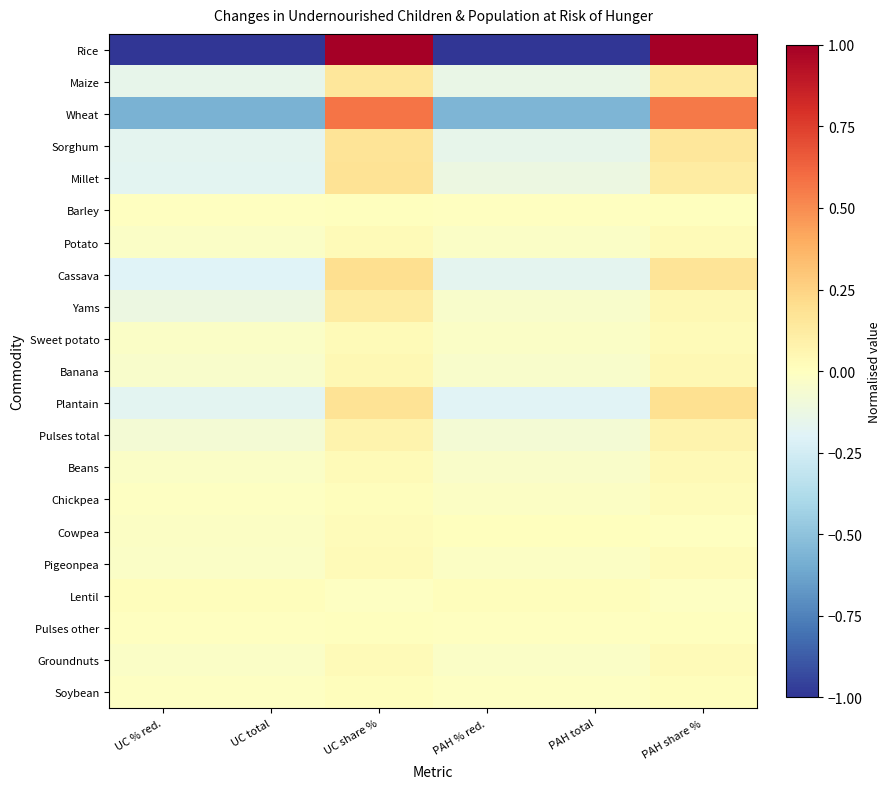

Reading right to left, extract all data points from this chart.

Rice: PAH share %=1.0	PAH total=-1.0	PAH % red.=-1.0	UC share %=1.0	UC total=-1.0	UC % red.=-1.0
Maize: PAH share %=0.1	PAH total=-0.1	PAH % red.=-0.1	UC share %=0.2	UC total=-0.2	UC % red.=-0.2
Wheat: PAH share %=0.6	PAH total=-0.6	PAH % red.=-0.6	UC share %=0.6	UC total=-0.6	UC % red.=-0.6
Sorghum: PAH share %=0.1	PAH total=-0.1	PAH % red.=-0.1	UC share %=0.2	UC total=-0.2	UC % red.=-0.2
Millet: PAH share %=0.1	PAH total=-0.1	PAH % red.=-0.1	UC share %=0.2	UC total=-0.2	UC % red.=-0.2
Barley: PAH share %=0.0	PAH total=-0.0	PAH % red.=-0.0	UC share %=0.0	UC total=-0.0	UC % red.=-0.0
Potato: PAH share %=0.0	PAH total=-0.0	PAH % red.=-0.0	UC share %=0.0	UC total=-0.0	UC % red.=-0.0
Cassava: PAH share %=0.2	PAH total=-0.2	PAH % red.=-0.2	UC share %=0.2	UC total=-0.2	UC % red.=-0.2
Yams: PAH share %=0.0	PAH total=-0.0	PAH % red.=-0.0	UC share %=0.1	UC total=-0.1	UC % red.=-0.1
Sweet potato: PAH share %=0.0	PAH total=-0.0	PAH % red.=-0.0	UC share %=0.0	UC total=-0.0	UC % red.=-0.0
Banana: PAH share %=0.0	PAH total=-0.0	PAH % red.=-0.0	UC share %=0.0	UC total=-0.0	UC % red.=-0.0
Plantain: PAH share %=0.2	PAH total=-0.2	PAH % red.=-0.2	UC share %=0.2	UC total=-0.2	UC % red.=-0.2
Pulses total: PAH share %=0.1	PAH total=-0.1	PAH % red.=-0.1	UC share %=0.1	UC total=-0.1	UC % red.=-0.1
Beans: PAH share %=0.0	PAH total=-0.0	PAH % red.=-0.0	UC share %=0.0	UC total=-0.0	UC % red.=-0.0
Chickpea: PAH share %=0.0	PAH total=-0.0	PAH % red.=-0.0	UC share %=0.0	UC total=-0.0	UC % red.=-0.0
Cowpea: PAH share %=-0.0	PAH total=0.0	PAH % red.=0.0	UC share %=0.0	UC total=-0.0	UC % red.=-0.0
Pigeonpea: PAH share %=0.0	PAH total=-0.0	PAH % red.=-0.0	UC share %=0.0	UC total=-0.0	UC % red.=-0.0
Lentil: PAH share %=-0.0	PAH total=0.0	PAH % red.=0.0	UC share %=-0.0	UC total=0.0	UC % red.=0.0
Pulses other: PAH share %=0.0	PAH total=-0.0	PAH % red.=-0.0	UC share %=0.0	UC total=-0.0	UC % red.=-0.0
Groundnuts: PAH share %=0.0	PAH total=-0.0	PAH % red.=-0.0	UC share %=0.0	UC total=-0.0	UC % red.=-0.0
Soybean: PAH share %=0.0	PAH total=-0.0	PAH % red.=-0.0	UC share %=0.0	UC total=-0.0	UC % red.=-0.0